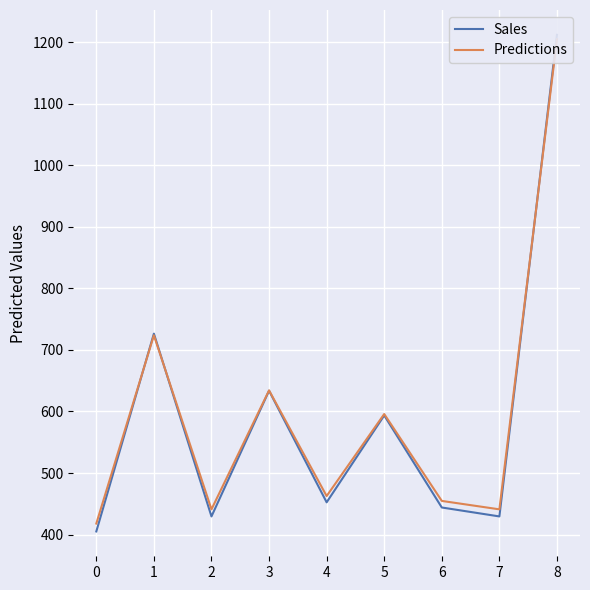

What are all the series names shown in the legend?

Sales, Predictions